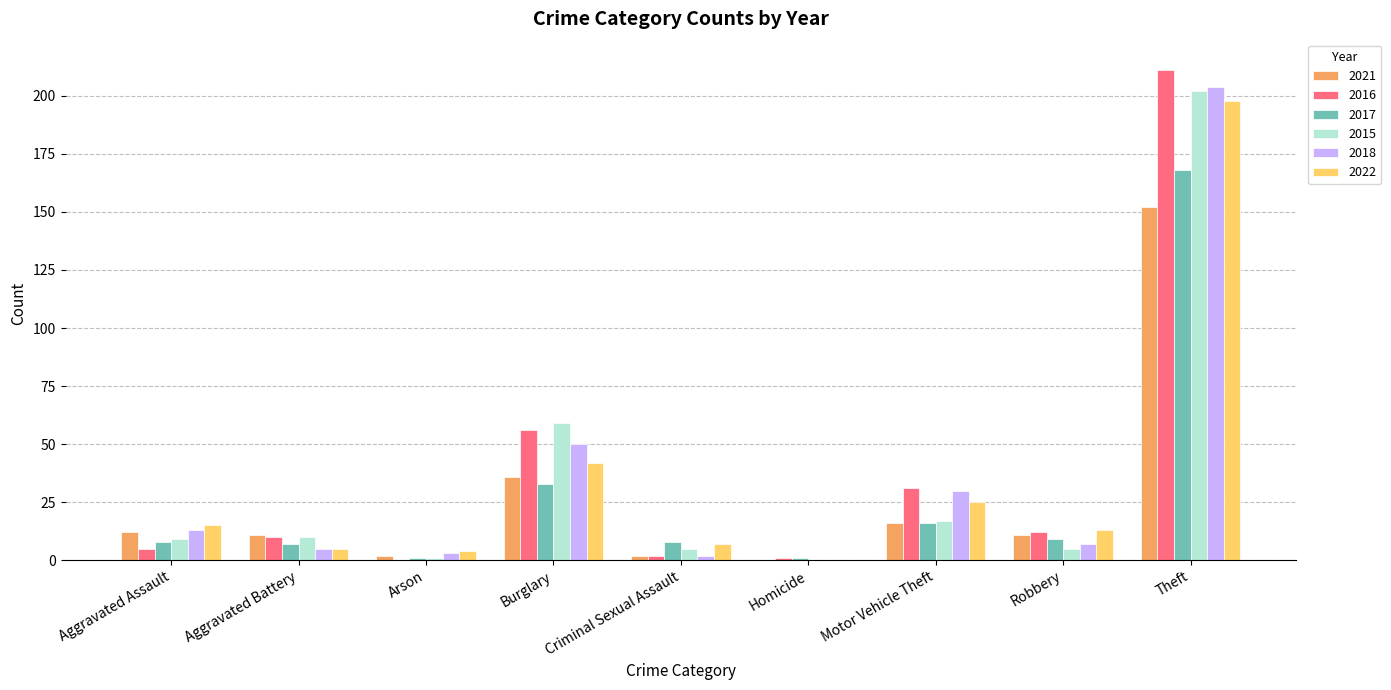

Reading left to right, list all the values displayed in this chart.

2021: 12	11	2	36	2	0	16	11	152
2016: 5	10	0	56	2	1	31	12	211
2017: 8	7	1	33	8	1	16	9	168
2015: 9	10	1	59	5	0	17	5	202
2018: 13	5	3	50	2	0	30	7	204
2022: 15	5	4	42	7	0	25	13	198